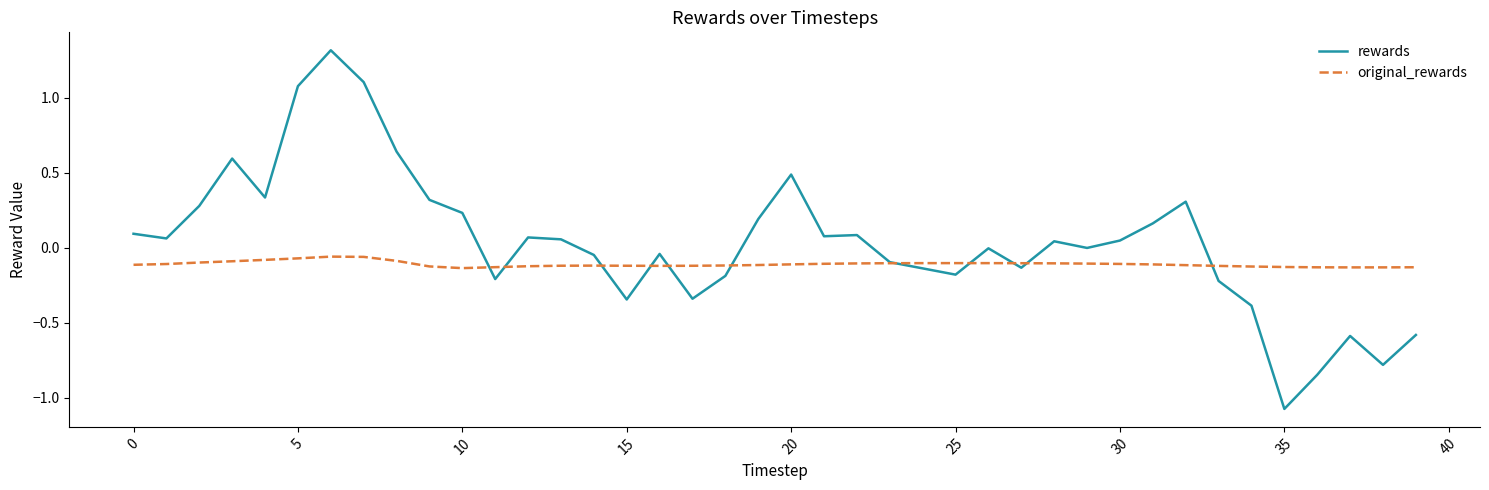

Rank the series by their average value, from lowest to highest.

original_rewards, rewards